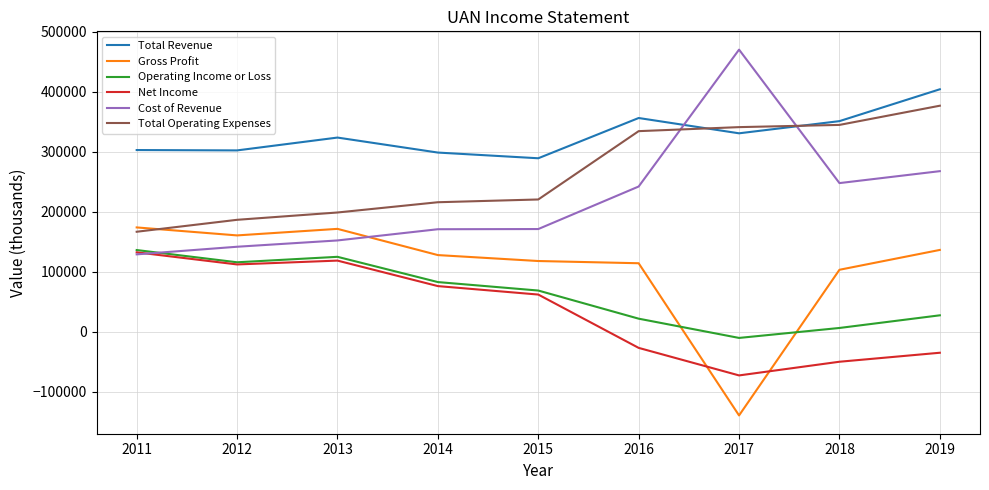

Is the value of Cost of Revenue at 2018 greater than the value of Operating Income or Loss at 2018?

Yes